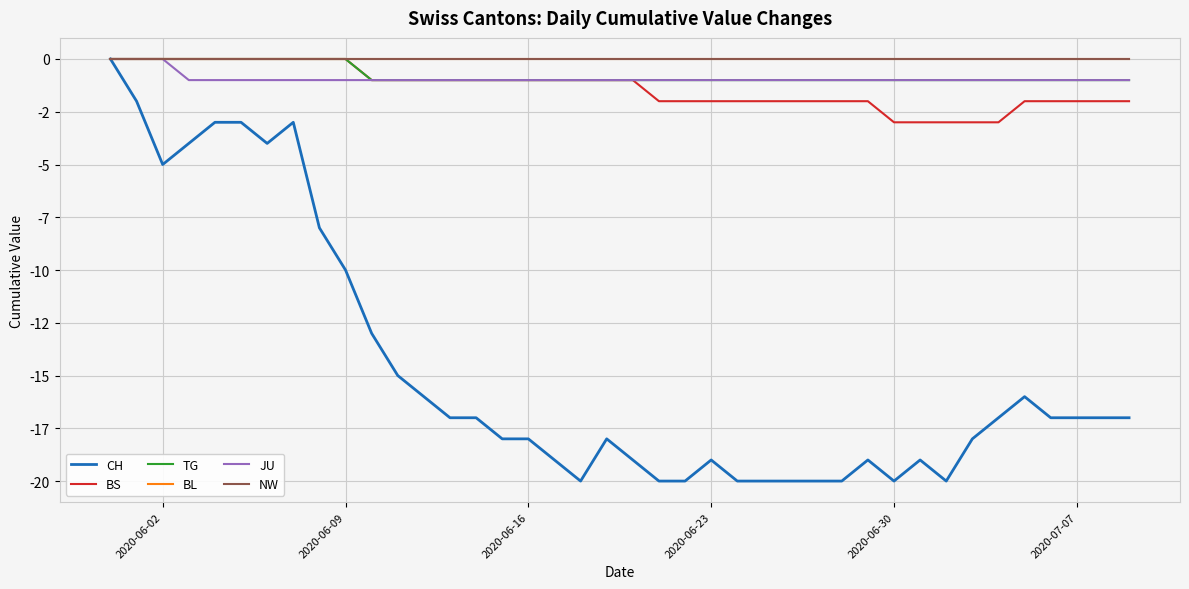

List the series in order of their peak value, lowest first.

CH, BS, TG, BL, JU, NW